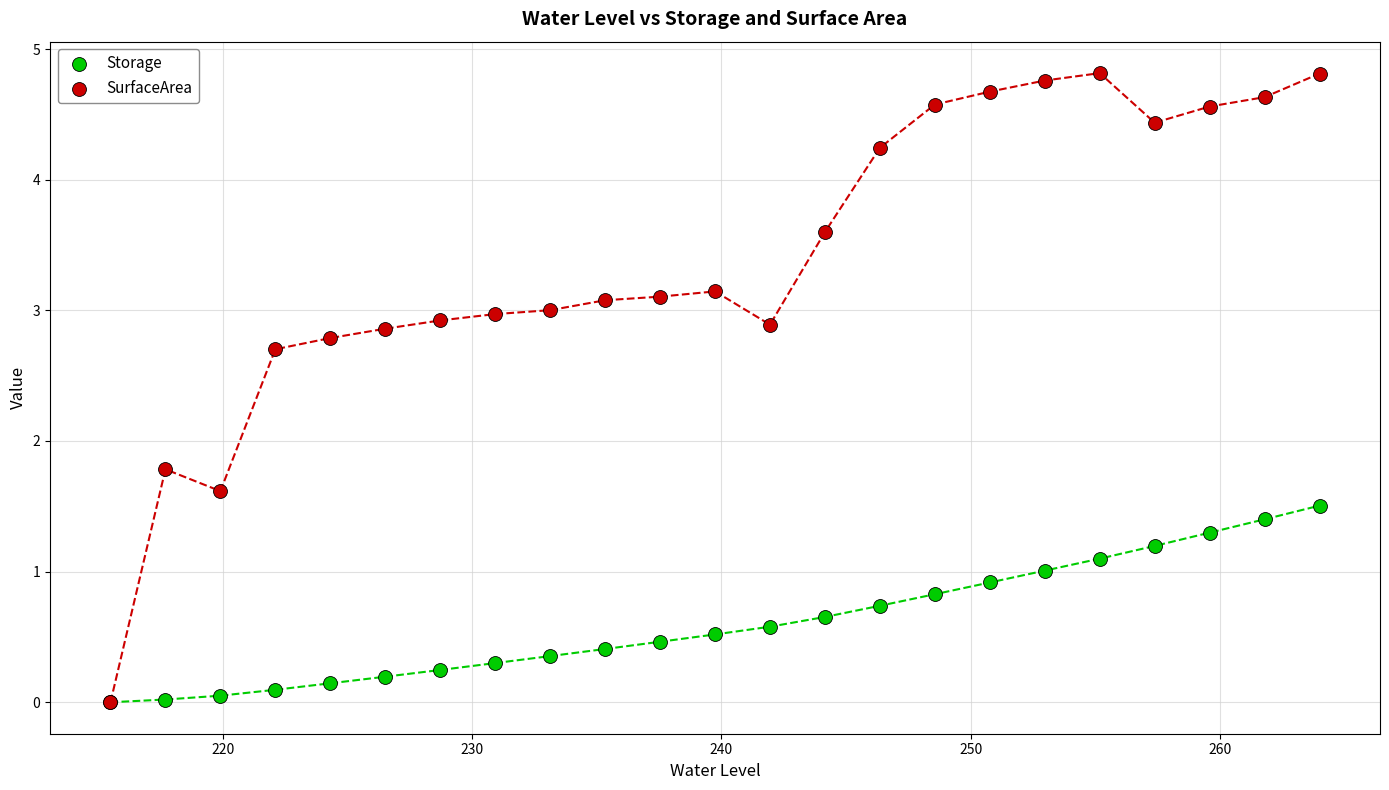

What are all the series names shown in the legend?

Storage, SurfaceArea